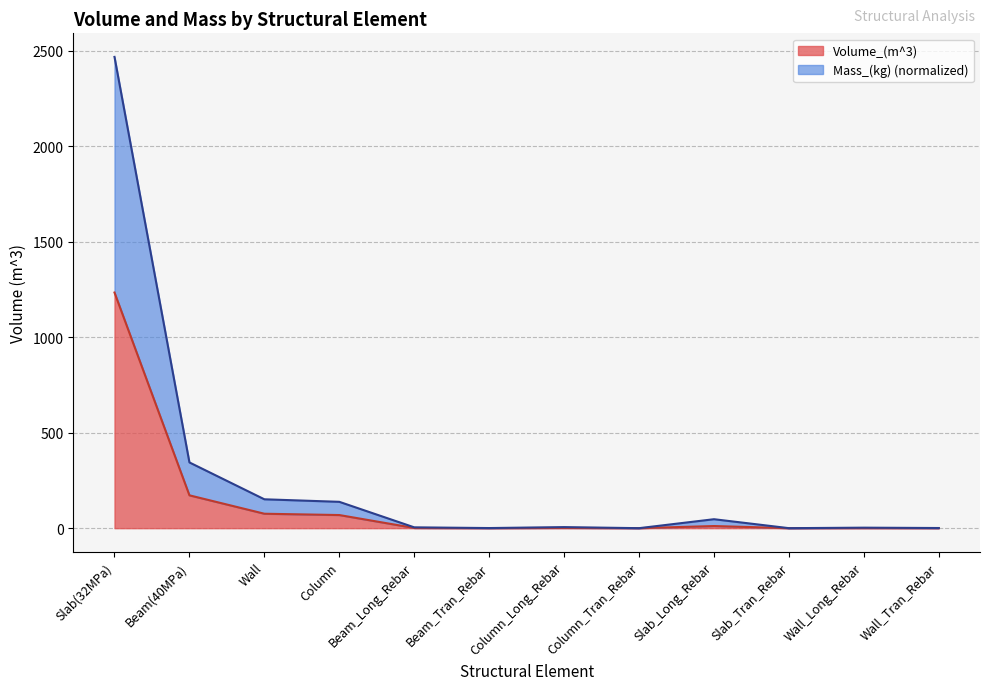

Which has a higher value, Beam_Tran_Rebar or Slab_Long_Rebar?

Slab_Long_Rebar